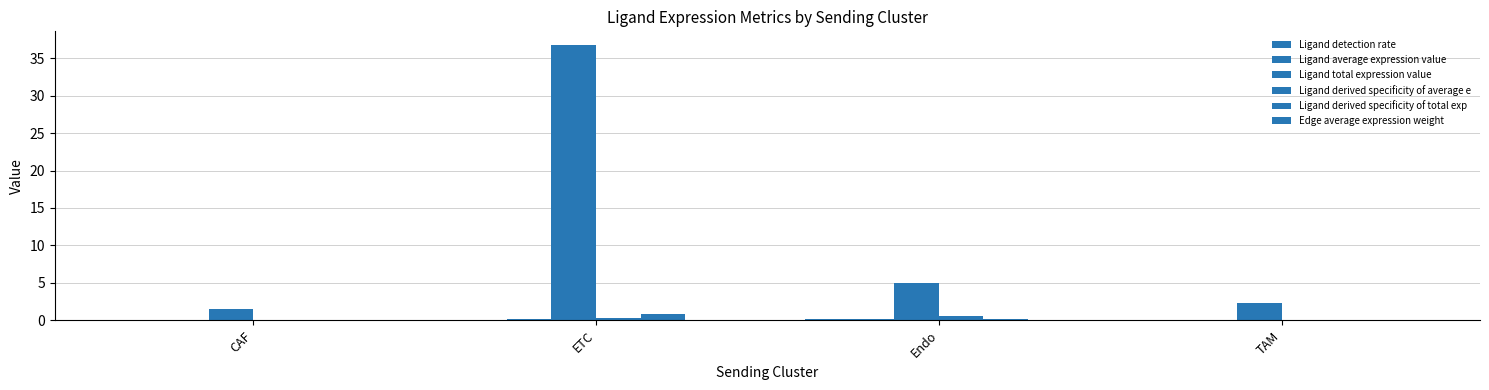

Are the bars grouped side by side (vs. stacked)?

Yes